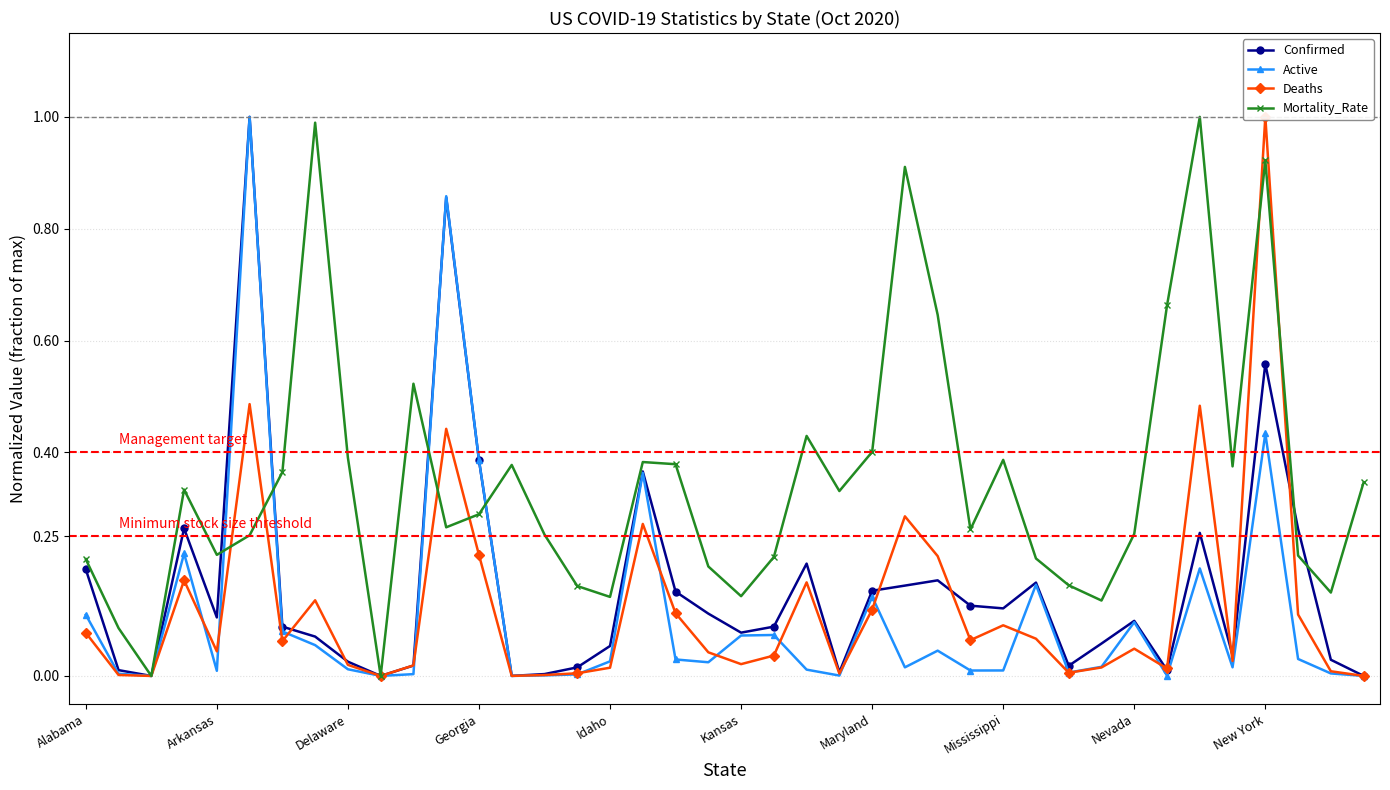

What position from the left is 33?

34